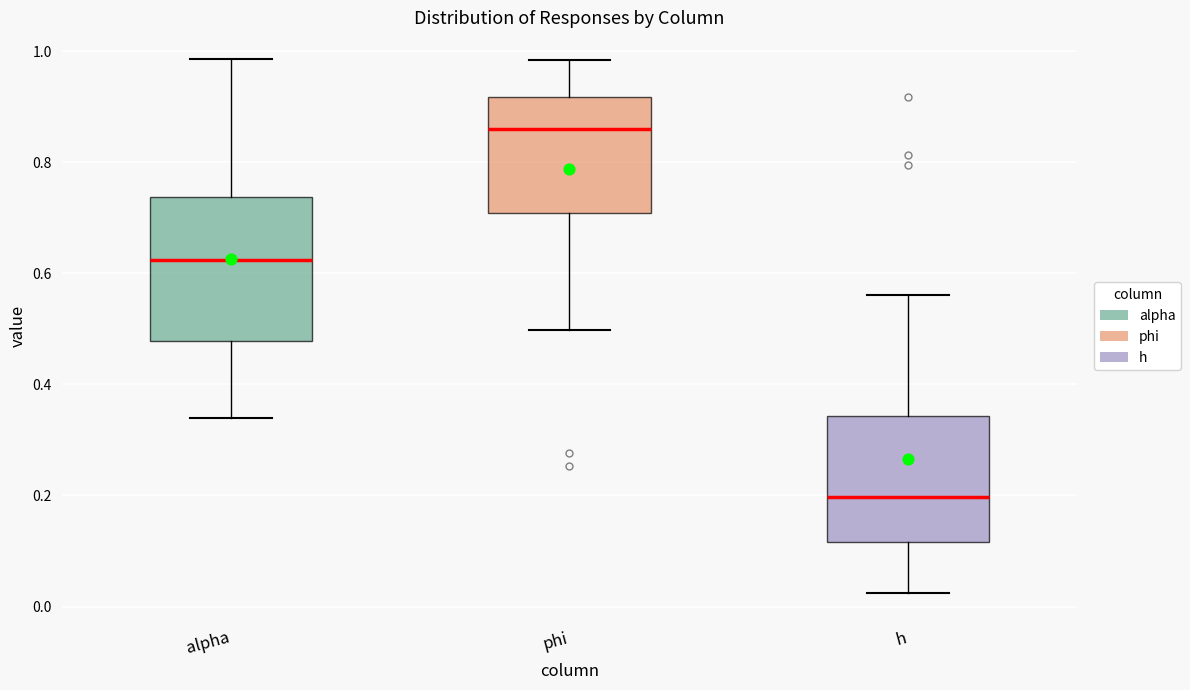

Reading left to right, read every box against the y-axis: the position of its median line, the range the box covers, and the ends of its whiskers. The values are not printed on the chart, so give them approximately, as read against the axis.

alpha: median 0.62, box 0.48 to 0.74, whiskers 0.34 to 0.98
phi: median 0.86, box 0.70 to 0.92, whiskers 0.50 to 0.98
h: median 0.20, box 0.12 to 0.34, whiskers 0.02 to 0.56